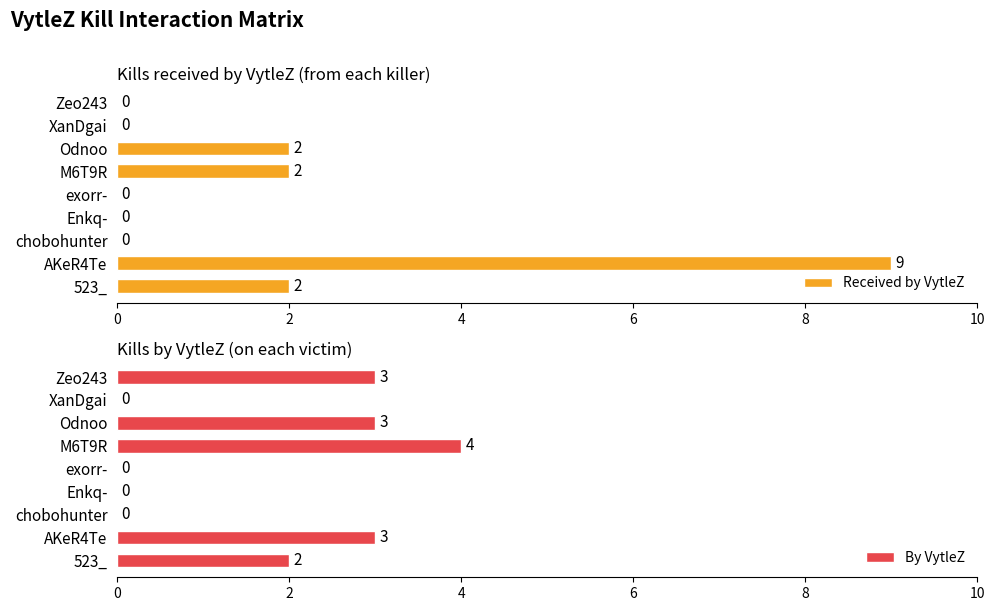

Which series has the largest total across all categories?

Received by VytleZ